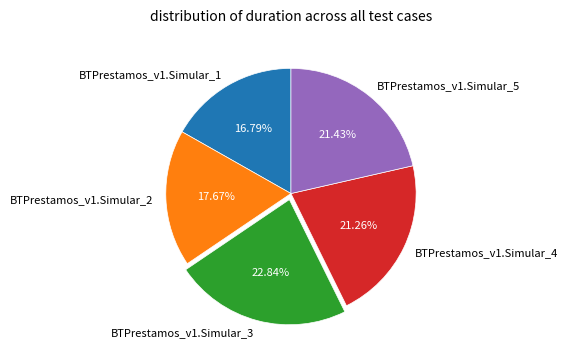

Does BTPrestamos_v1.Simular_4 account for over 50% of the chart?

No